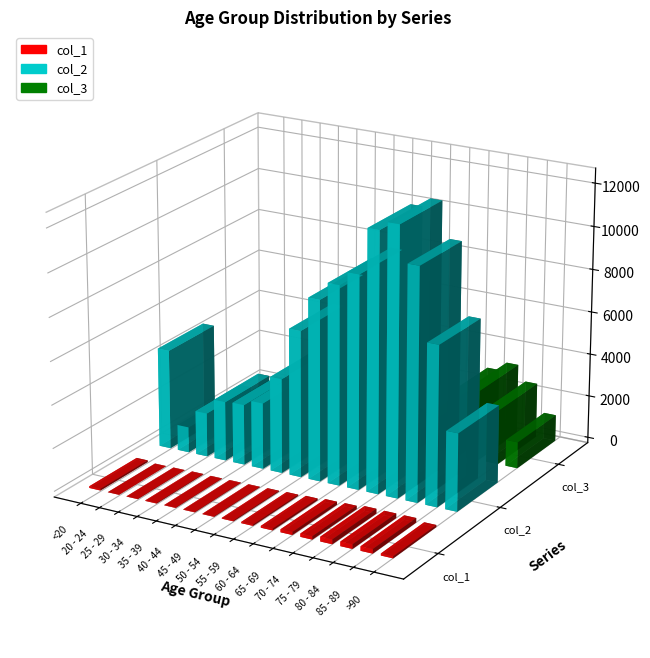

What is the sum of all col_3 values?

13343